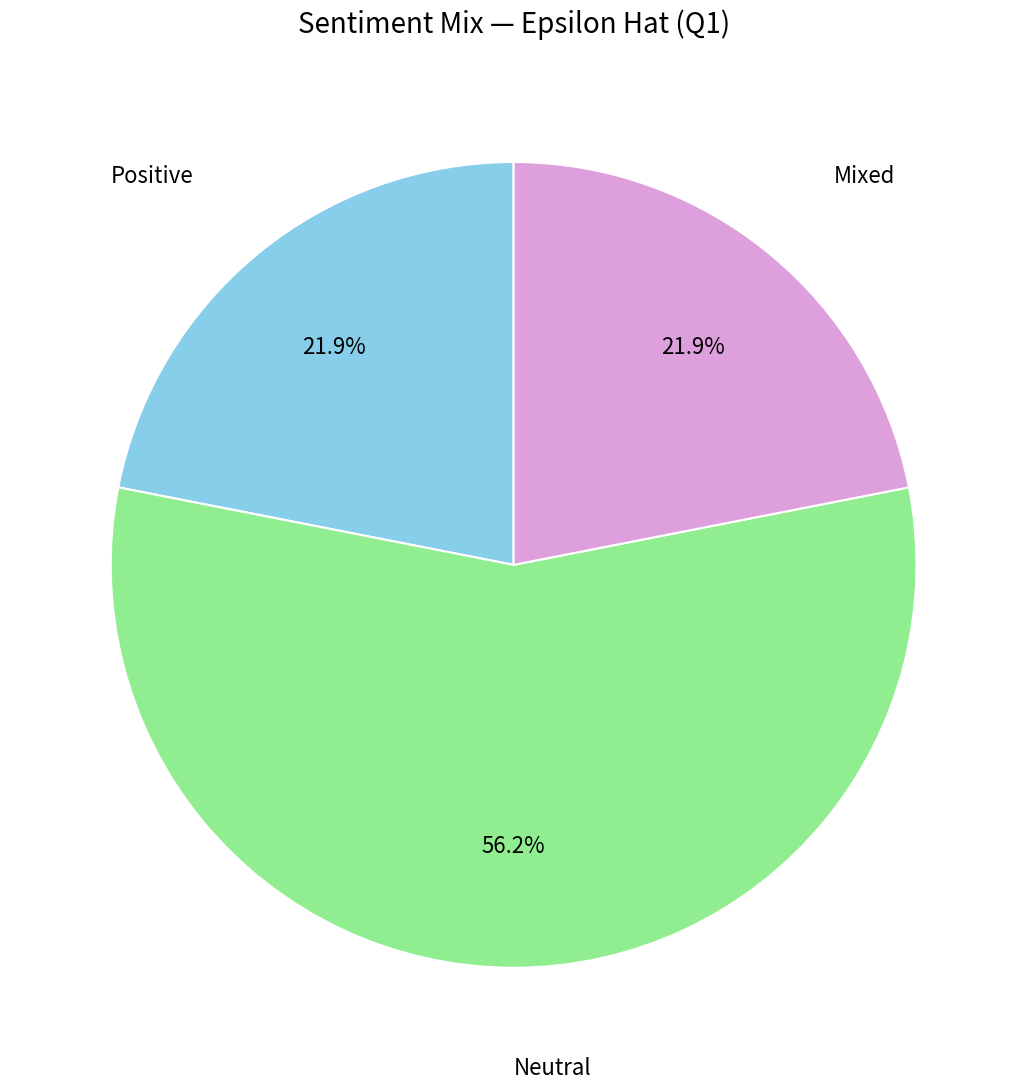

Is there a majority slice in this chart?

Yes